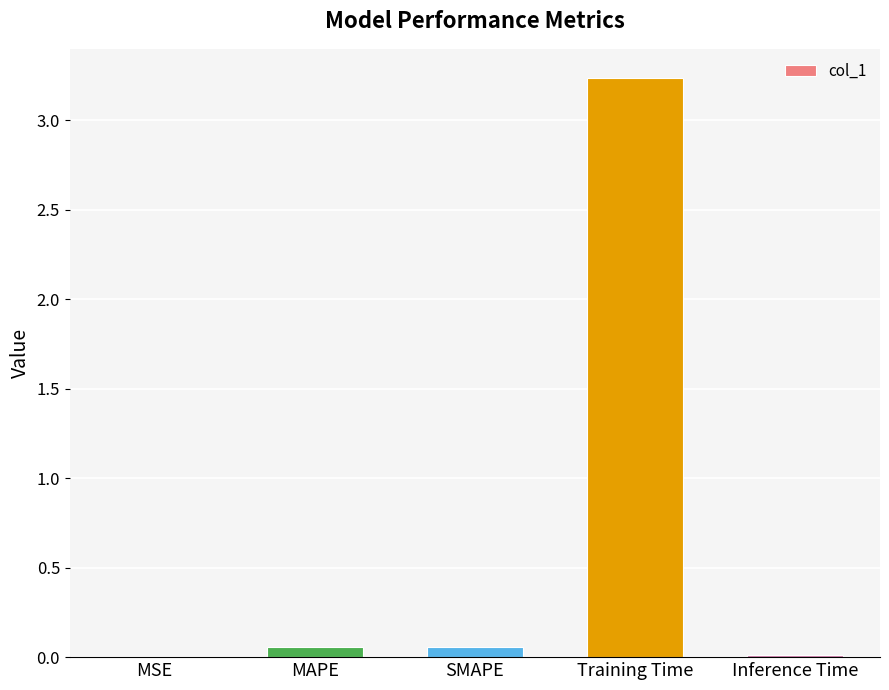

True or false: the data shows 0.0 at MSE.

True